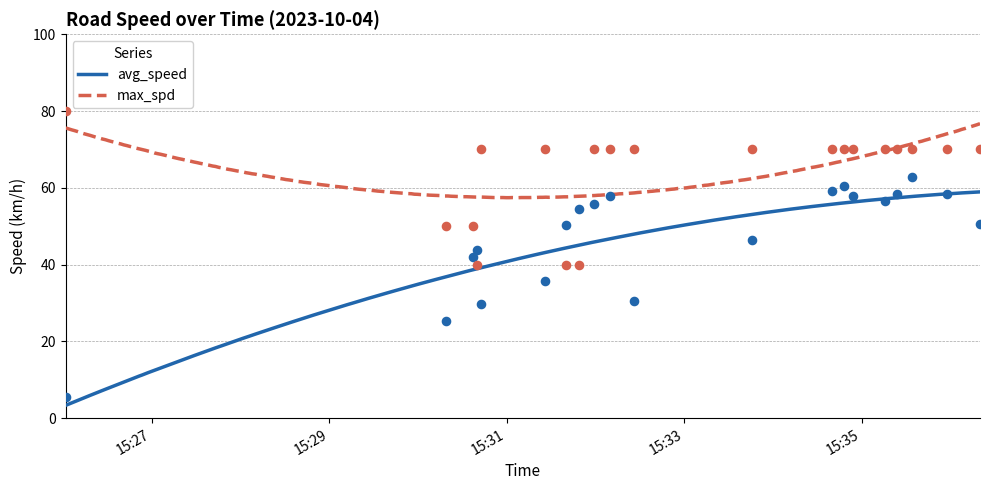

Which series has the widest spread of Y values?

avg_speed